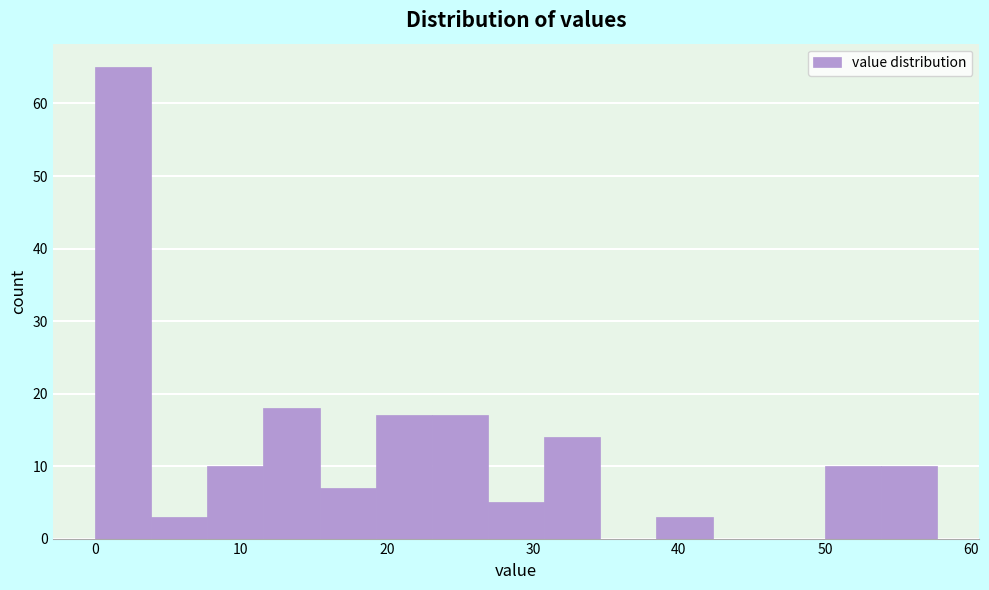

Around what value on the x-axis is the tallest bar? Give the approximate position of its centre, as read against the axis.

2